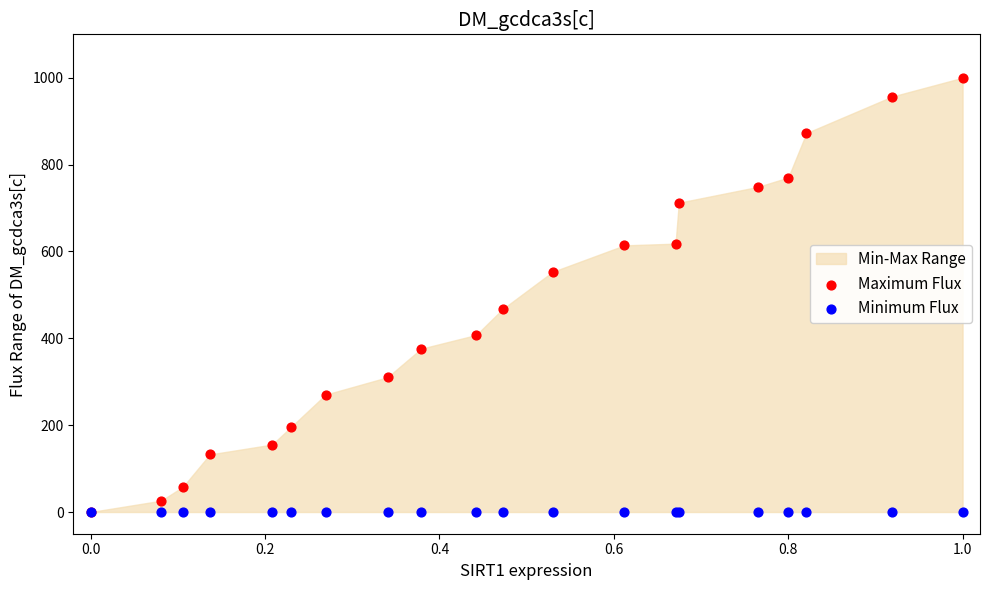

In the Maximum Flux series, what Y value is closest to 500?

467.3